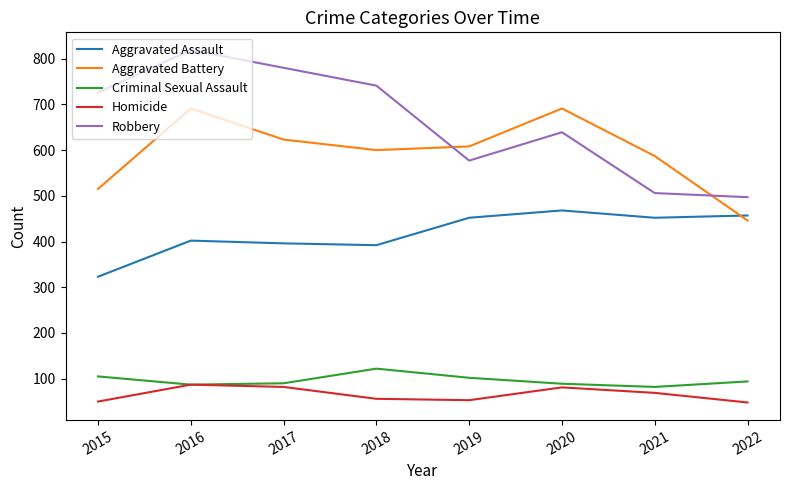

At which category does the chart reach its peak across all series?

2016